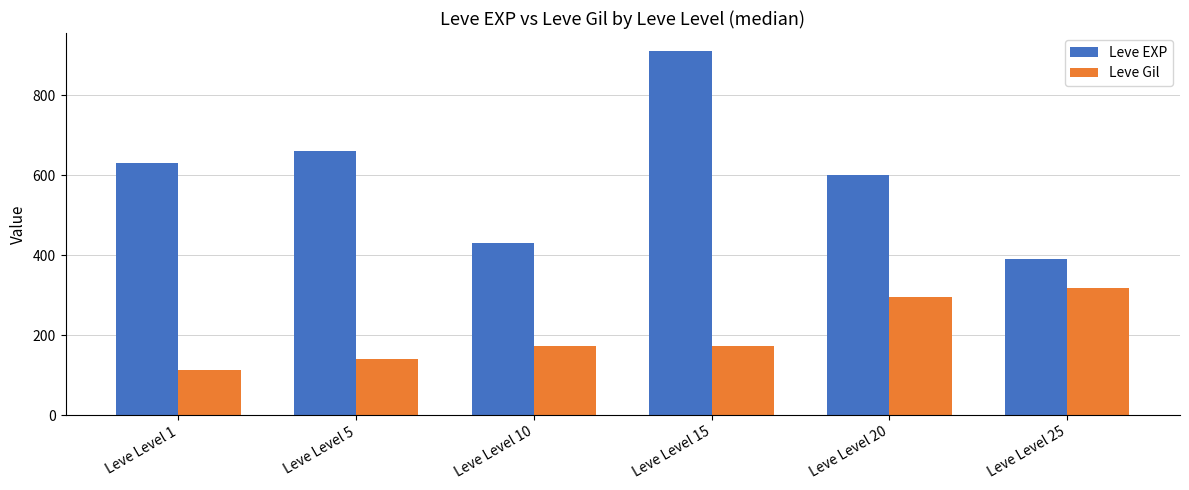

How many groups of bars are there?

6